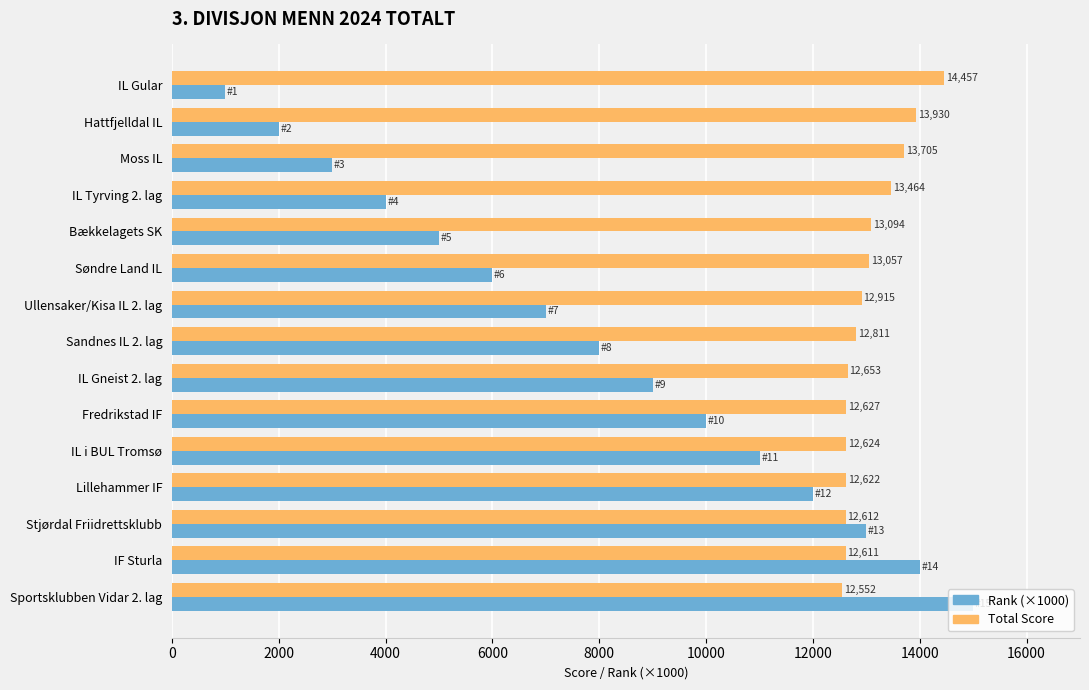

Which series changed the most between IL Tyrving 2. lag and Stjørdal Friidrettsklubb?

Rank (×1000)